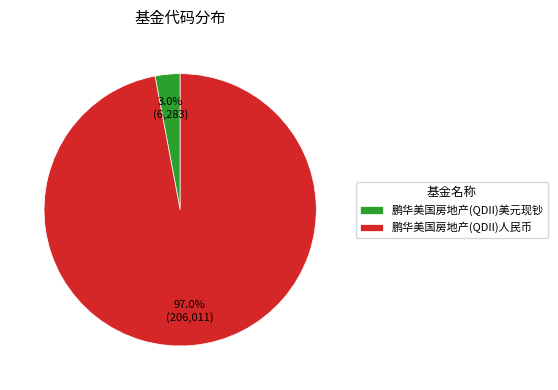

To the nearest percent, what is the combined percentage of 鹏华美国房地产(QDII)美元现钞 and 鹏华美国房地产(QDII)人民币?

100%